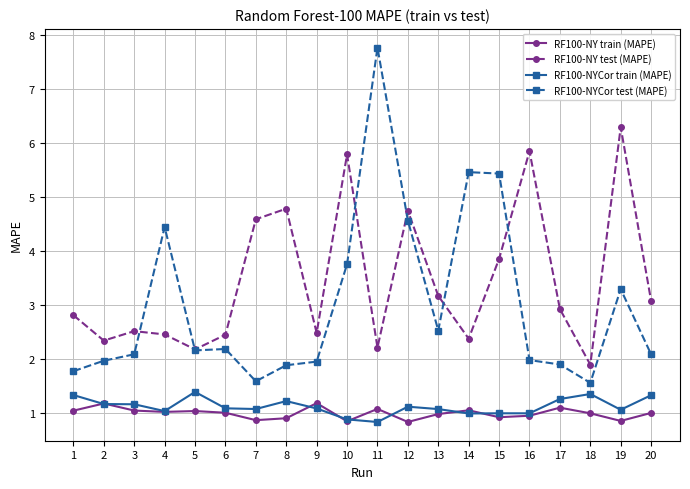

Which series has the widest spread of values?

RF100-NYCor test (MAPE)